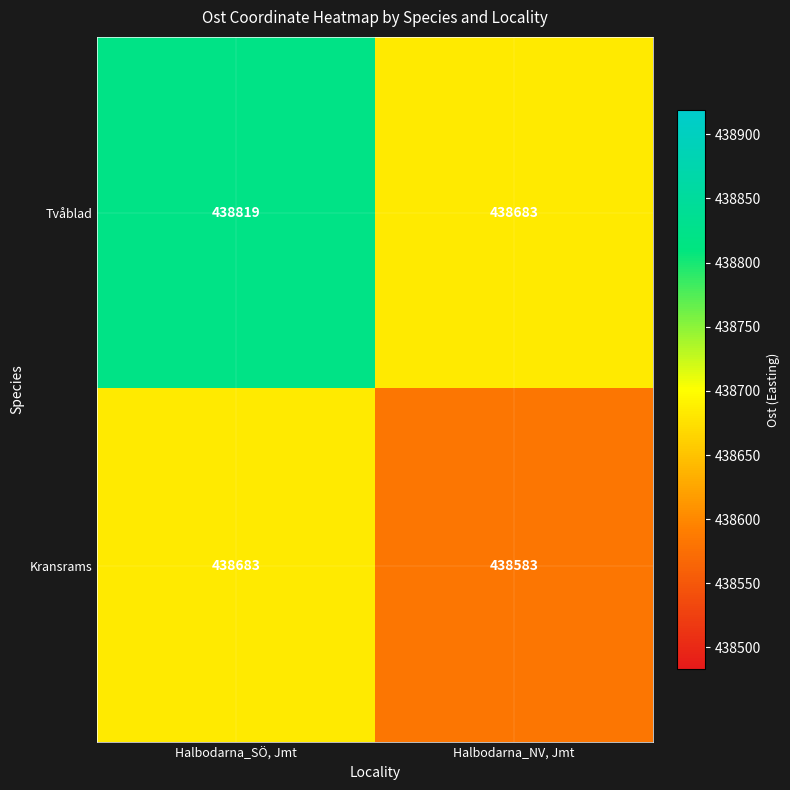

True or false: Kransrams has a value of 572644 at Halbodarna_NV, Jmt.

False